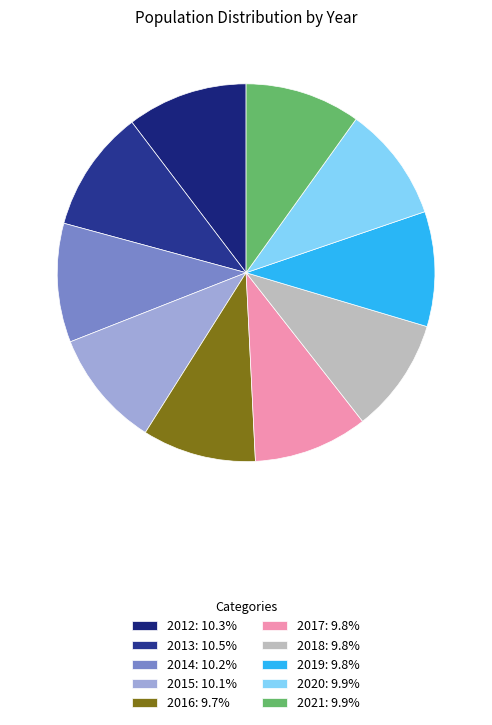

Is it true that 2014 is 10% of the pie?

True